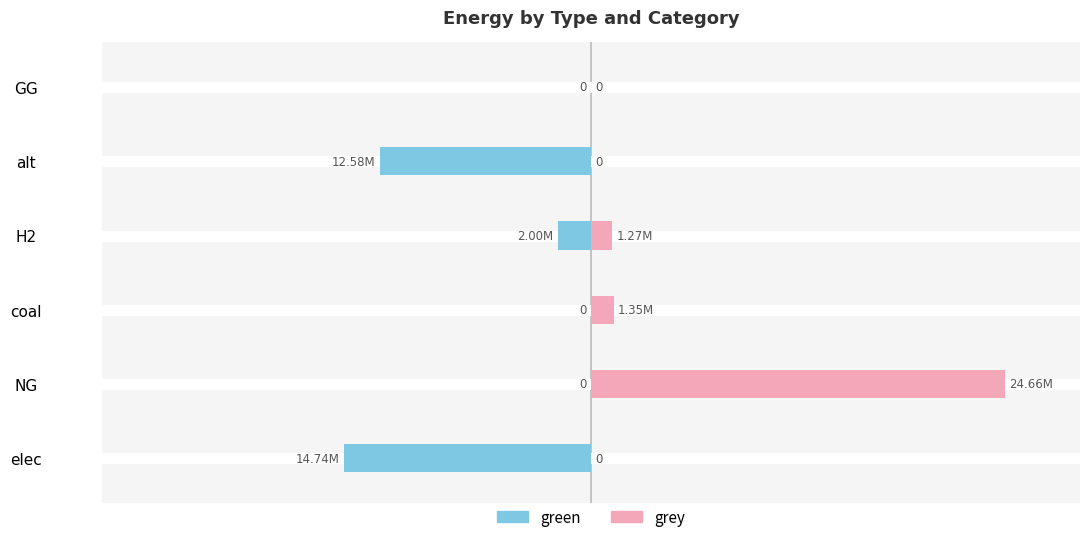

Which has a higher value, alt or elec?

alt